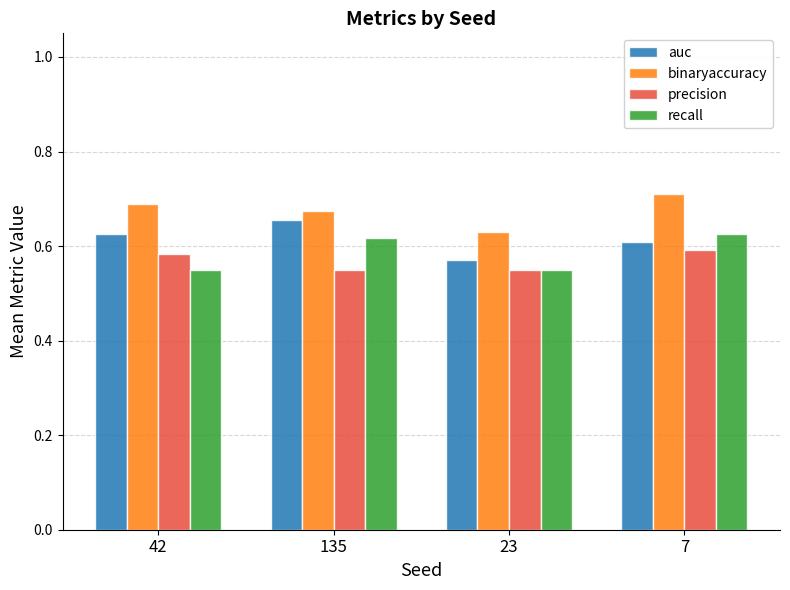

How many precision values are between 0 and 1?

4